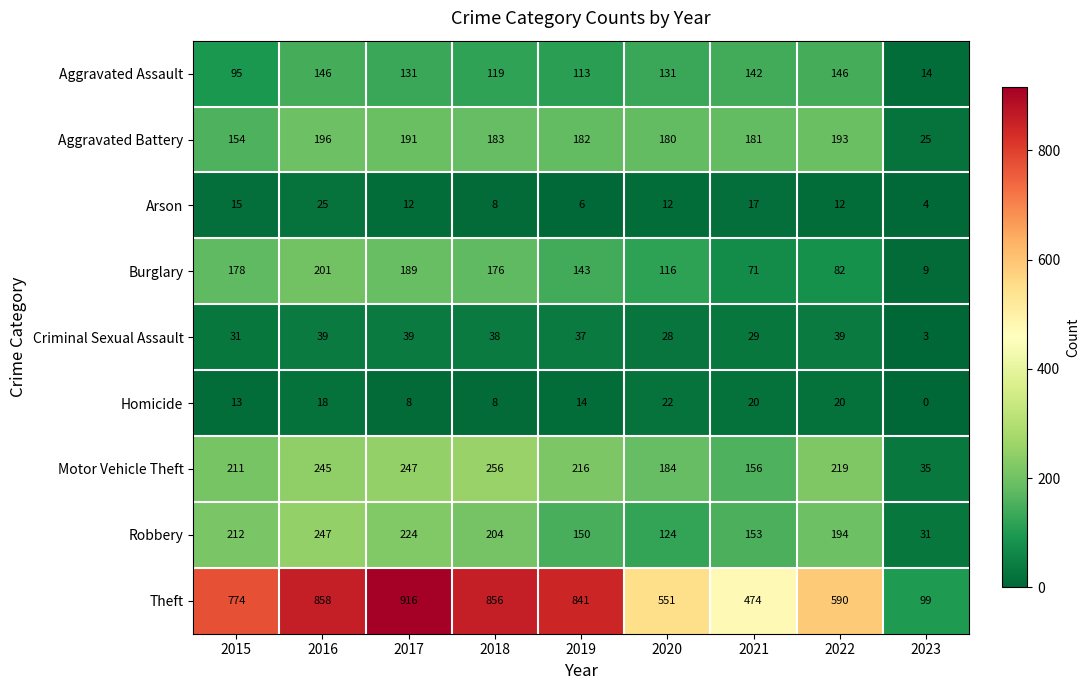

What is the minimum value for Robbery?

31